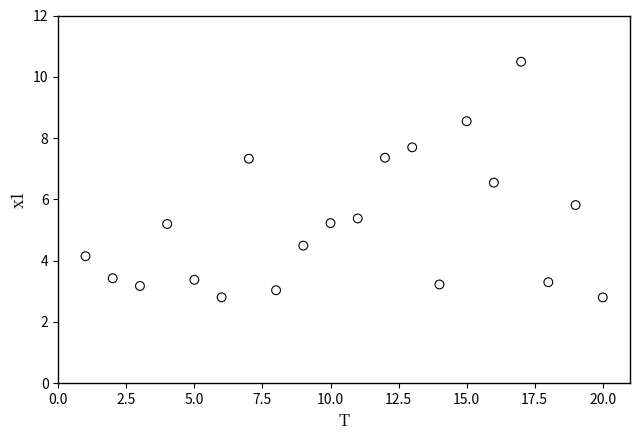

What is the range of X values (max minus min)?

19.0